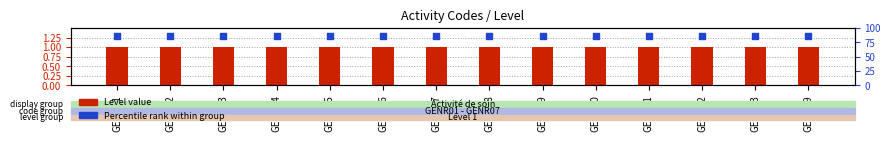

Which series reaches the minimum Y coordinate?

Level